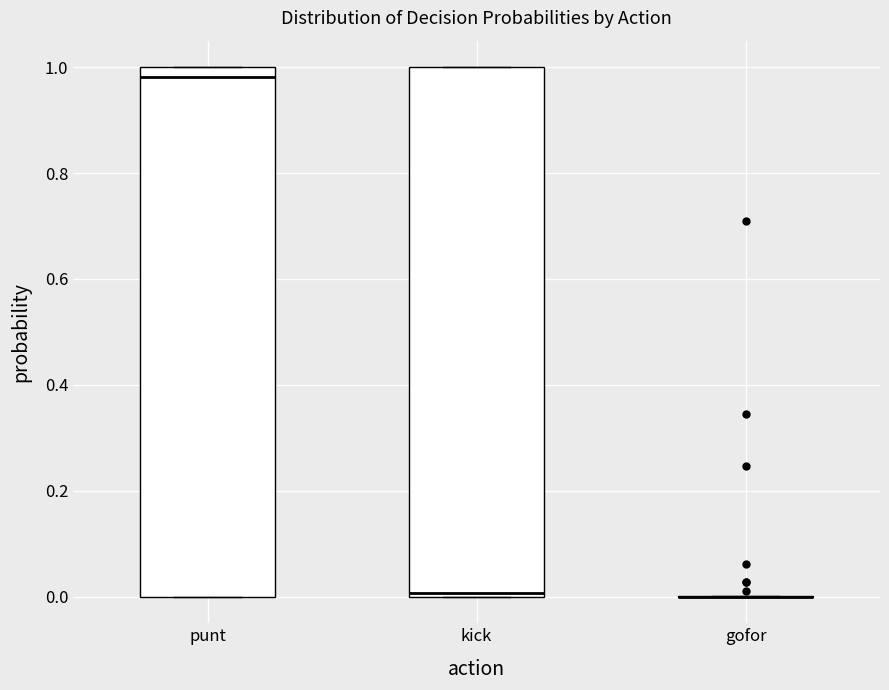

Reading left to right, transcribe this box plot: for each box, give where its median line is, the range the box spans, and where its two whiskers end, as read against the y-axis. The values are not printed on the chart, so give them approximately, as read against the axis.

punt: median 0.98, box 0.00 to 1.00, whiskers 0.00 to 1.00
kick: median 0.00 (just above the box's lower edge), box 0.00 to 1.00, whiskers 0.00 to 1.00
gofor: box collapsed to a line at 0.00, whiskers 0.00 to 0.00